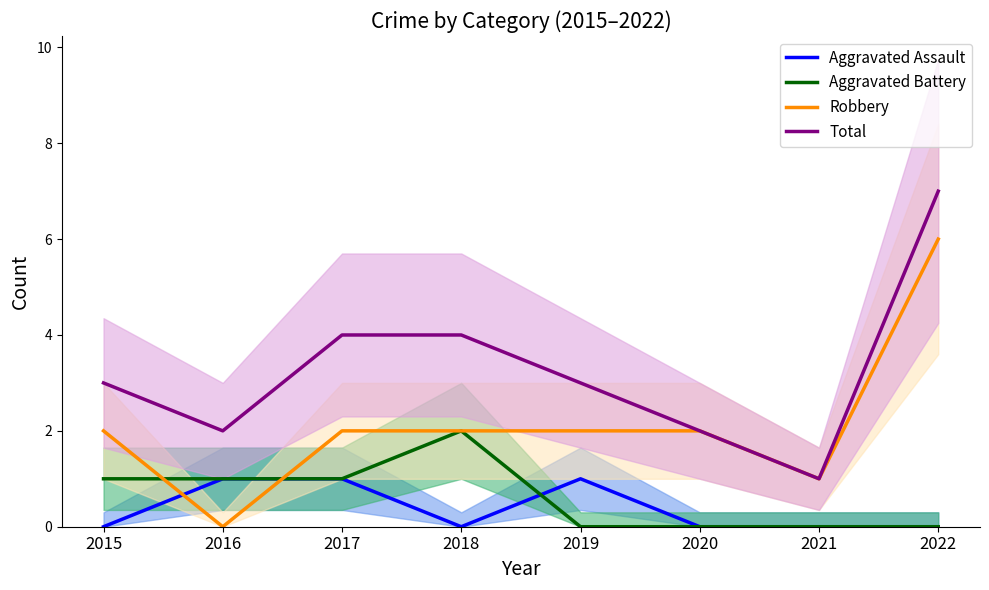

What are all the series names shown in the legend?

Aggravated Assault, Aggravated Battery, Robbery, Total